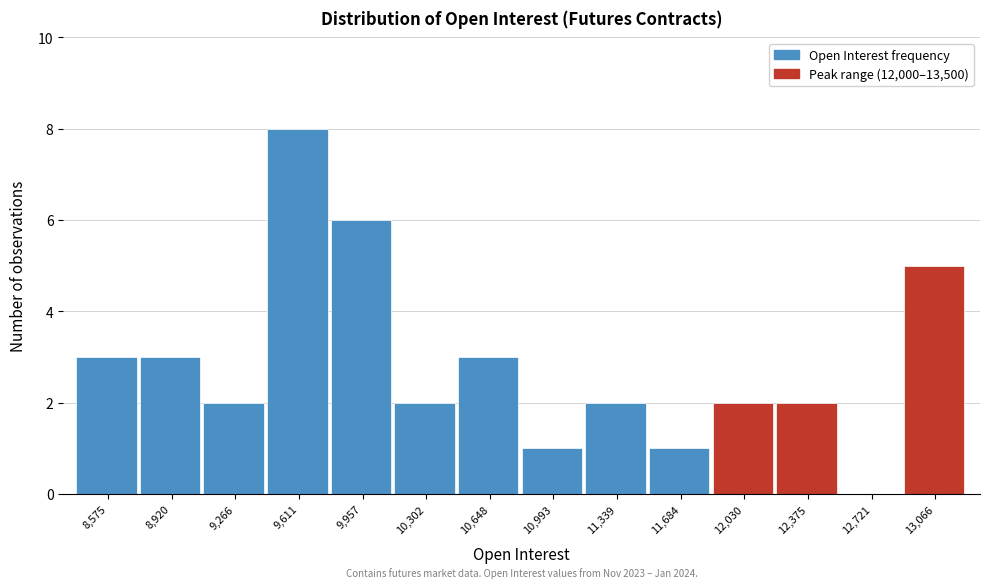

Reading right to left, extract all data points from this chart.

13,066=5	12,721=0	12,375=2	12,030=2	11,684=1	11,339=2	10,993=1	10,648=3	10,302=2	9,957=6	9,611=8	9,266=2	8,920=3	8,575=3